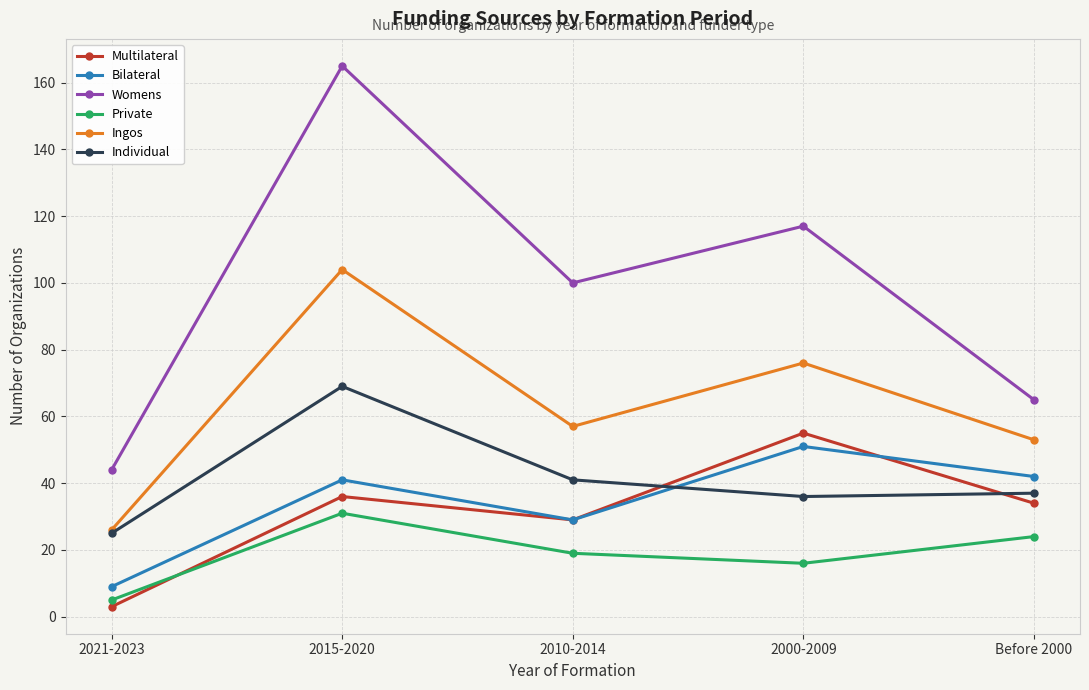

What position from the left is 2000-2009?

4